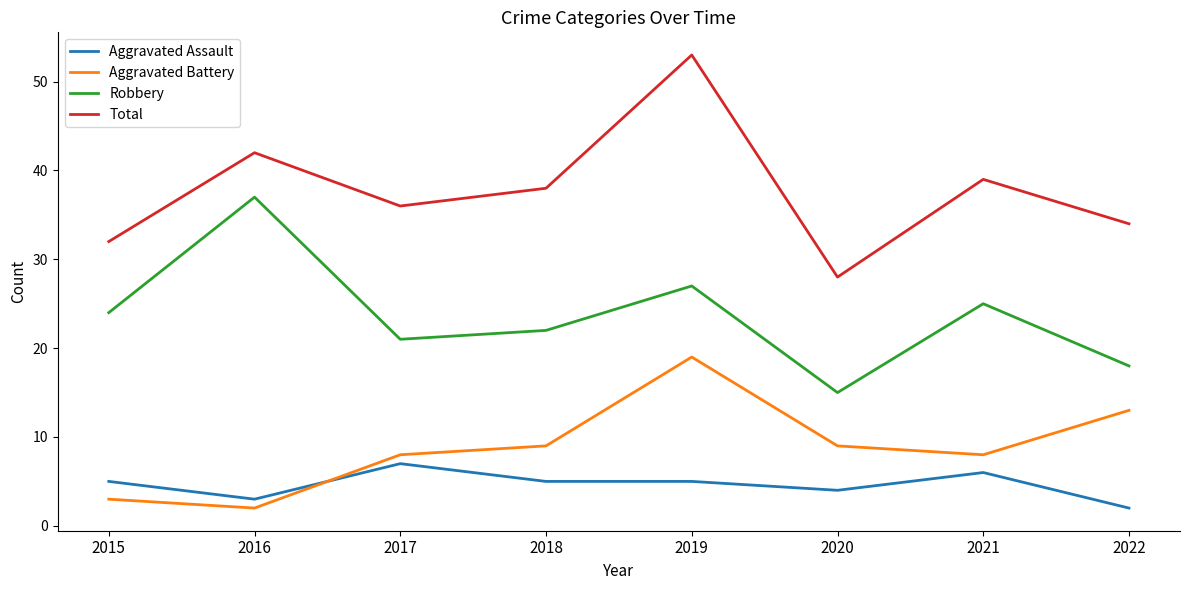

Reading right to left, extract all data points from this chart.

Aggravated Assault: 2022=2	2021=6	2020=4	2019=5	2018=5	2017=7	2016=3	2015=5
Aggravated Battery: 2022=13	2021=8	2020=9	2019=19	2018=9	2017=8	2016=2	2015=3
Robbery: 2022=18	2021=25	2020=15	2019=27	2018=22	2017=21	2016=37	2015=24
Total: 2022=34	2021=39	2020=28	2019=53	2018=38	2017=36	2016=42	2015=32